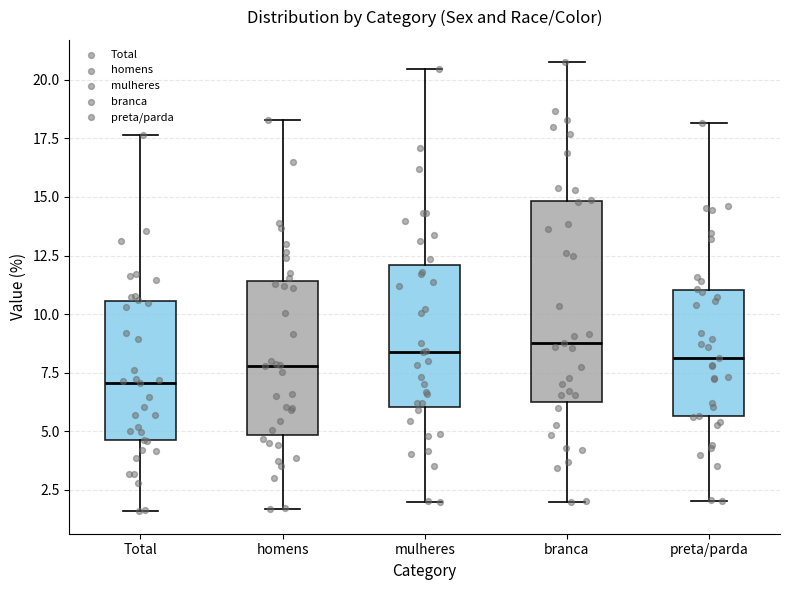

Reading left to right, read every box against the y-axis: the position of its median line, the range the box covers, and the ends of its whiskers. The values are not printed on the chart, so give them approximately, as read against the axis.

Total: median 7.0, box 4.5 to 10.5, whiskers 1.5 to 17.5
homens: median 8.0, box 5.0 to 11.5, whiskers 1.5 to 18.5
mulheres: median 8.5, box 6.0 to 12.0, whiskers 2.0 to 20.5
branca: median 9.0, box 6.5 to 15.0, whiskers 2.0 to 20.5
preta/parda: median 8.0, box 5.5 to 11.0, whiskers 2.0 to 18.0